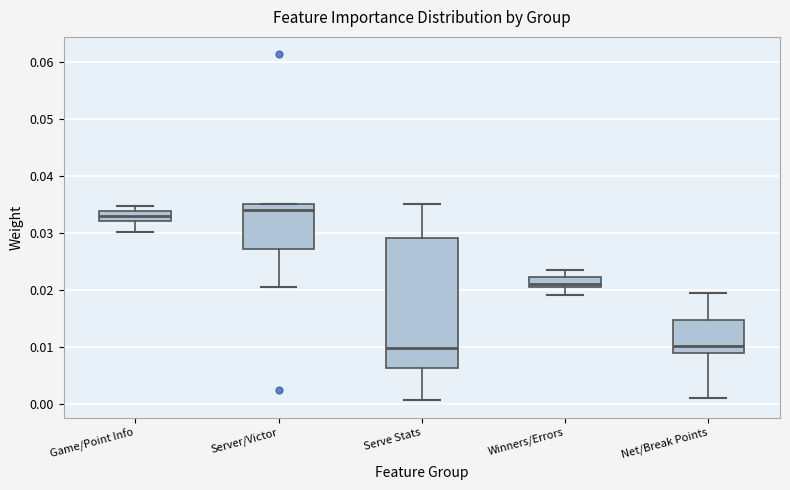

Which box is the tallest, from its lower edge to its upper edge?

Serve Stats